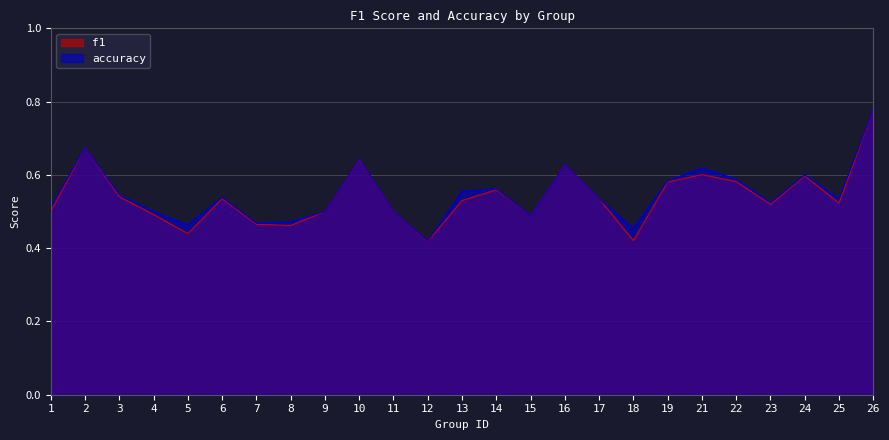

What is the difference between the second highest and minimum values in the f1 series?

0.3